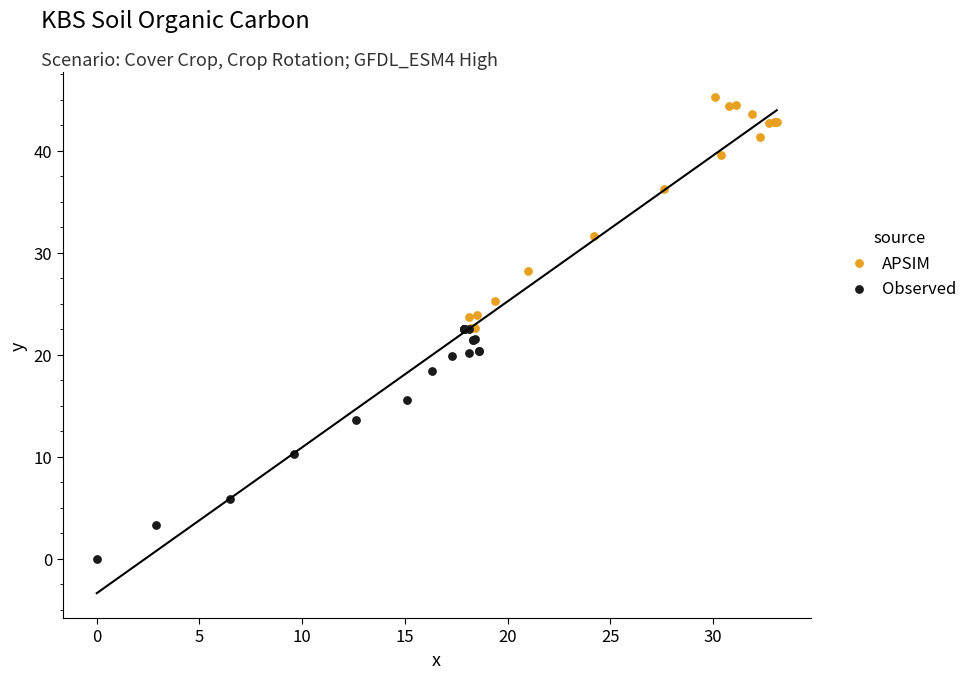

What are all the series names shown in the legend?

APSIM, Observed